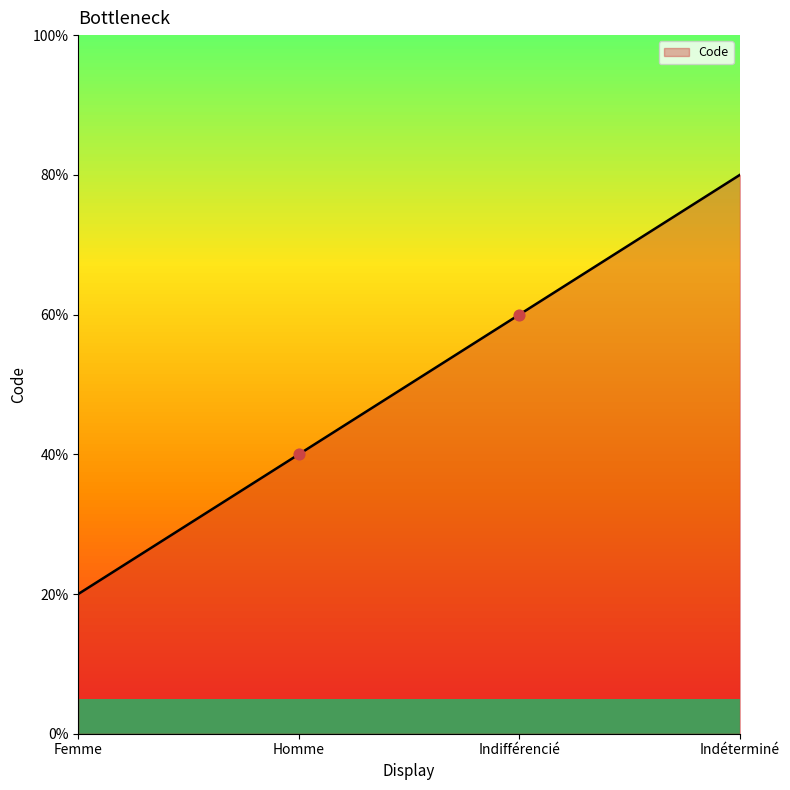

What is the change in value from Homme to Indéterminé?

+2